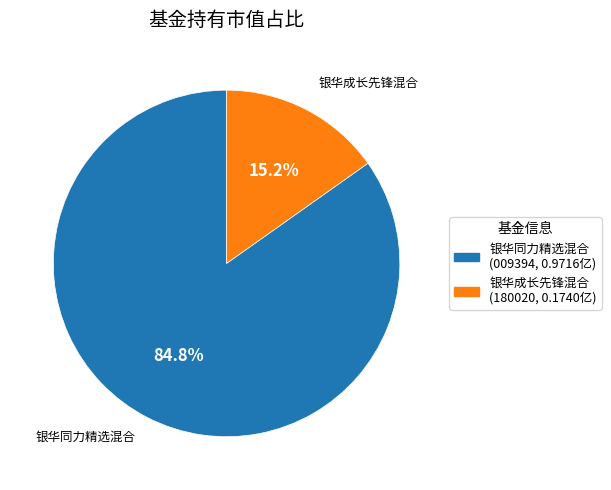

What is the largest slice in the pie chart?

银华同力精选混合